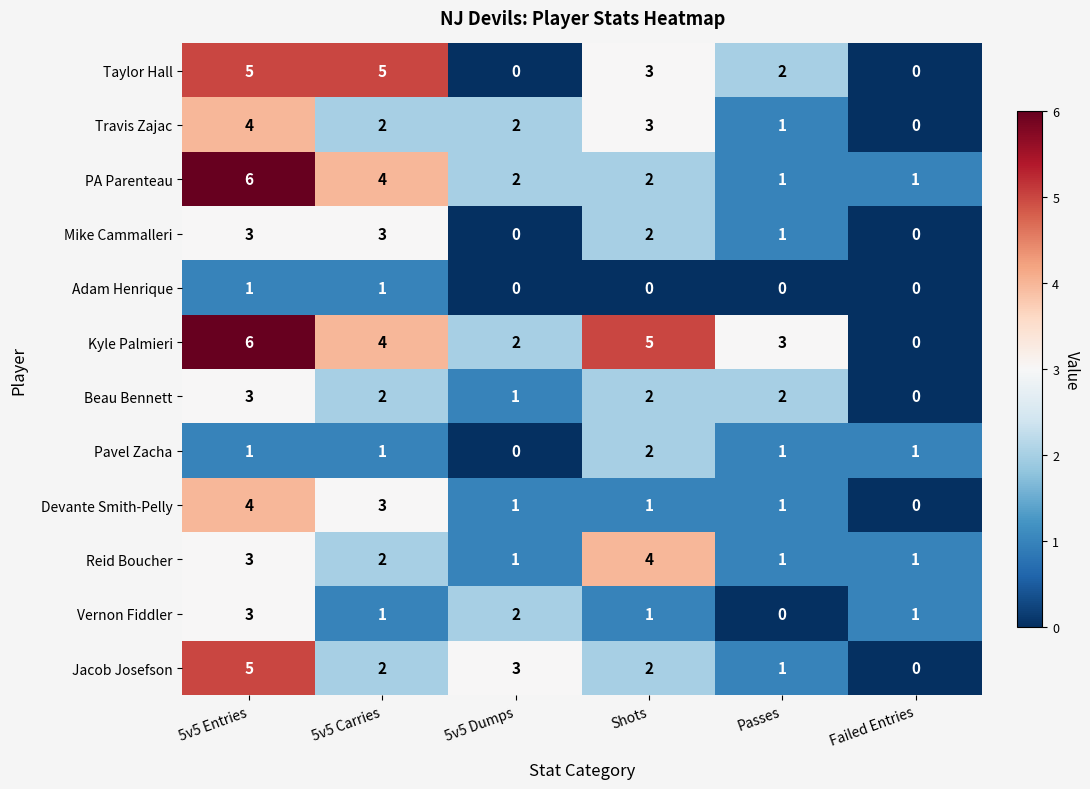

What is the average value of the Kyle Palmieri series?

3